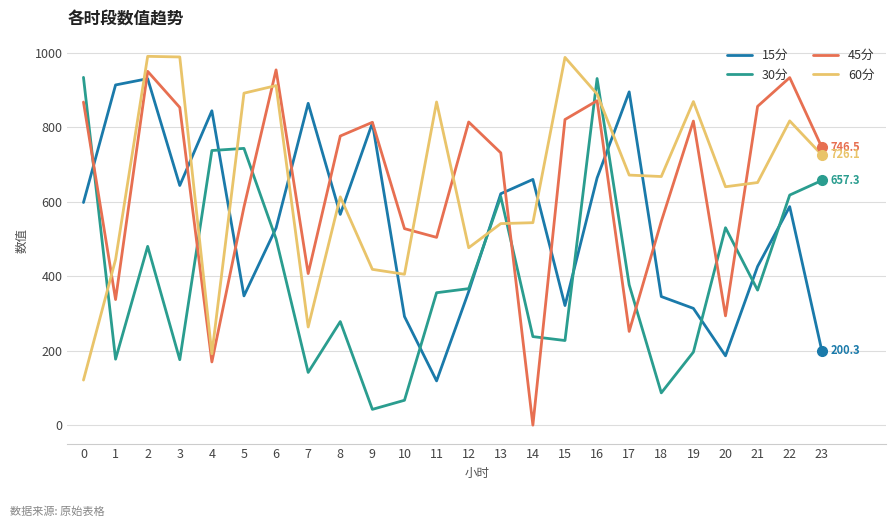

Which series has the widest spread of values?

45分